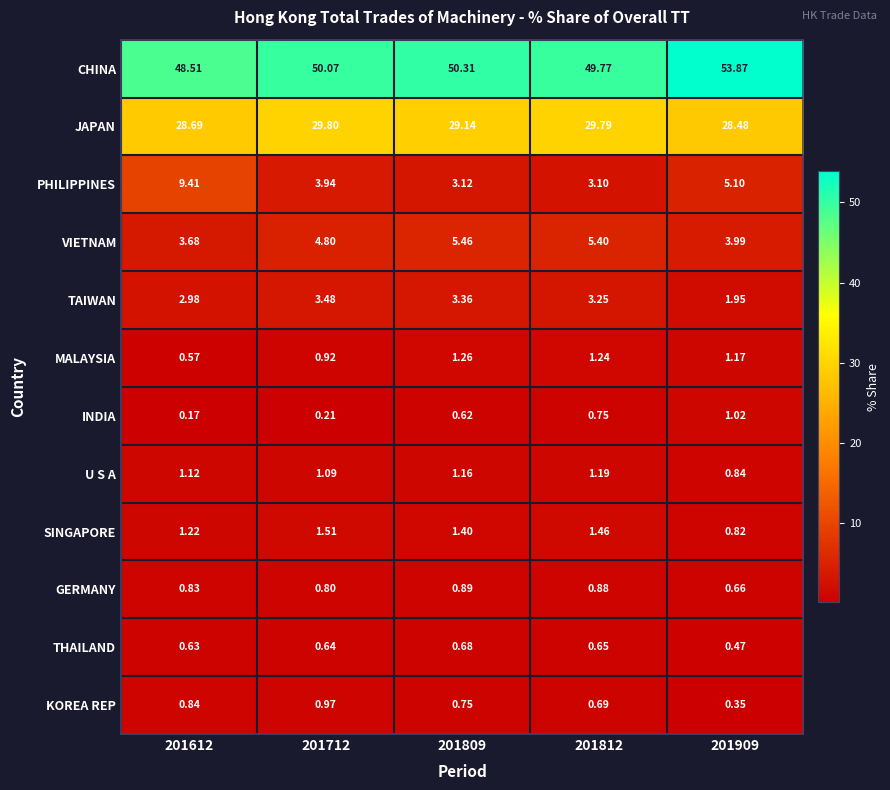

Which series has the largest range (max minus min)?

PHILIPPINES